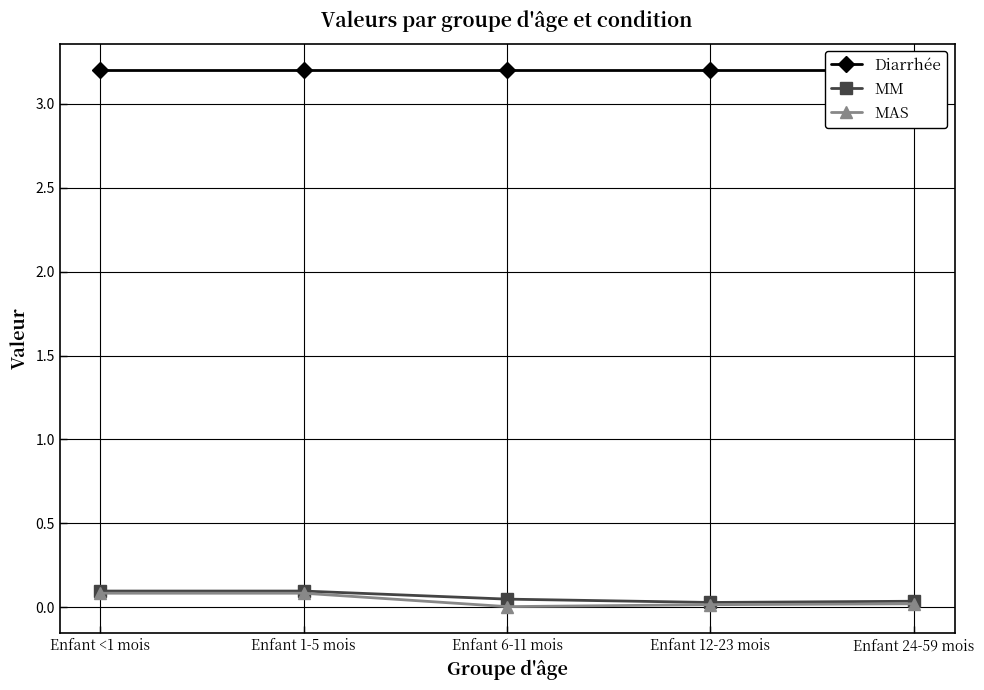

Which series has the widest spread of values?

MAS